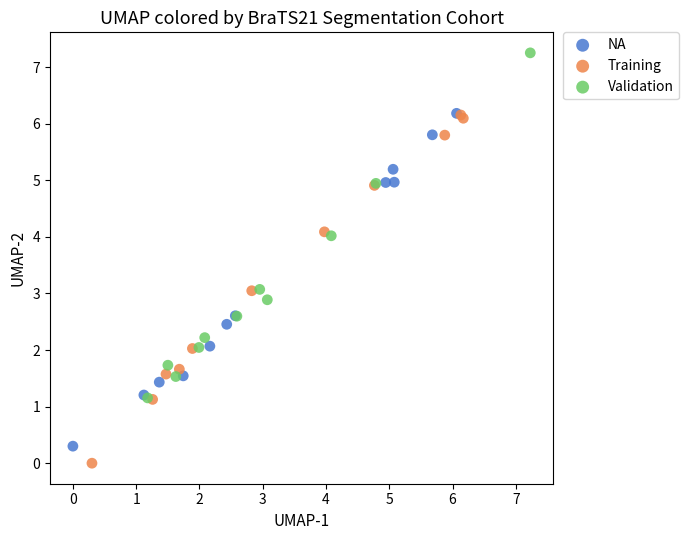

What are all the series names shown in the legend?

NA, Training, Validation